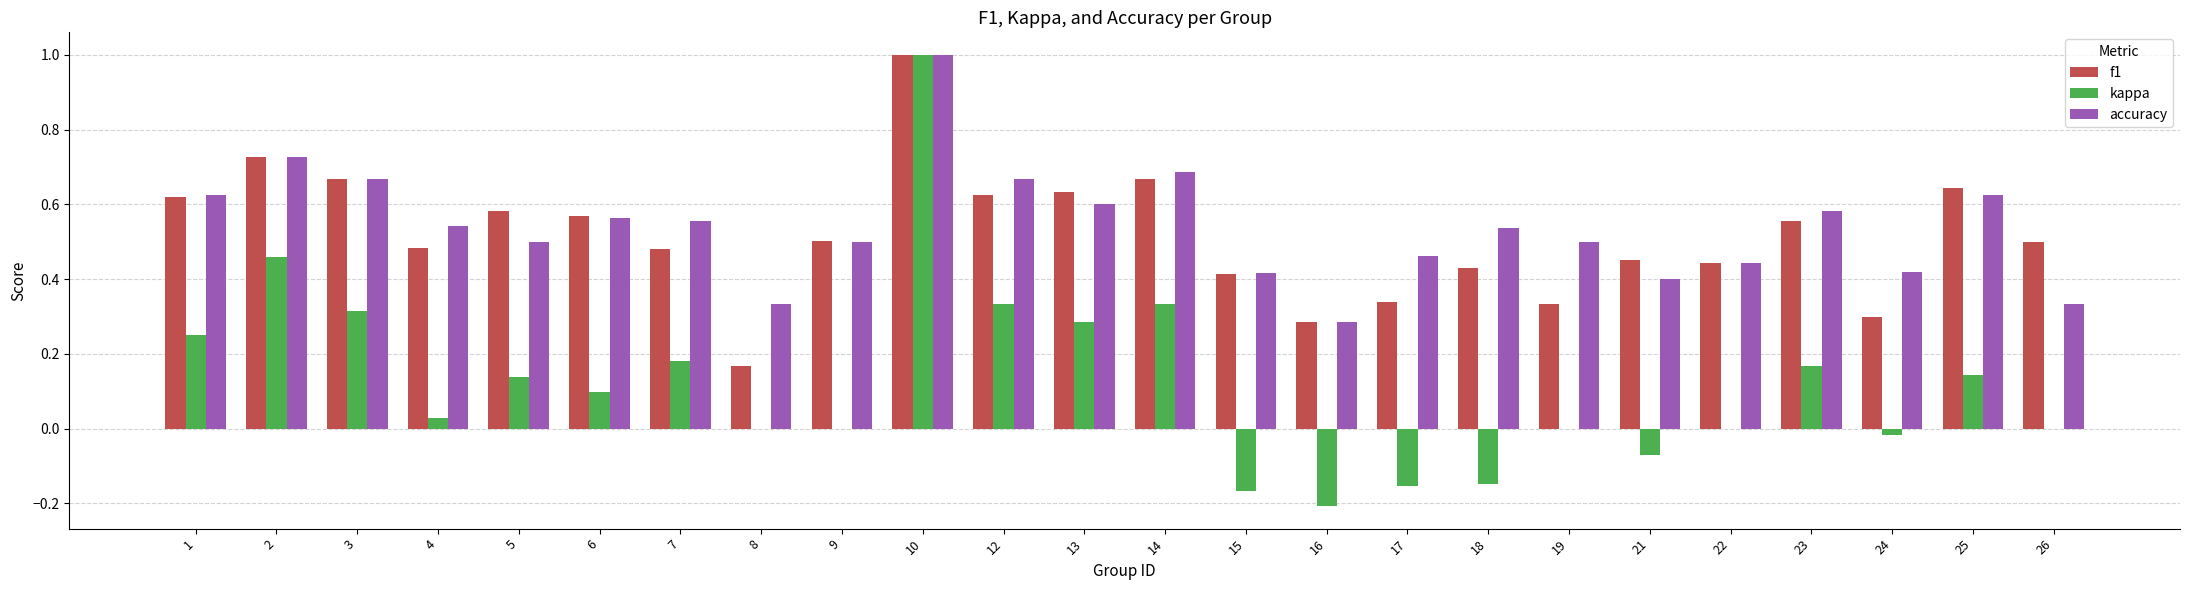

What are all the series names shown in the legend?

f1, kappa, accuracy